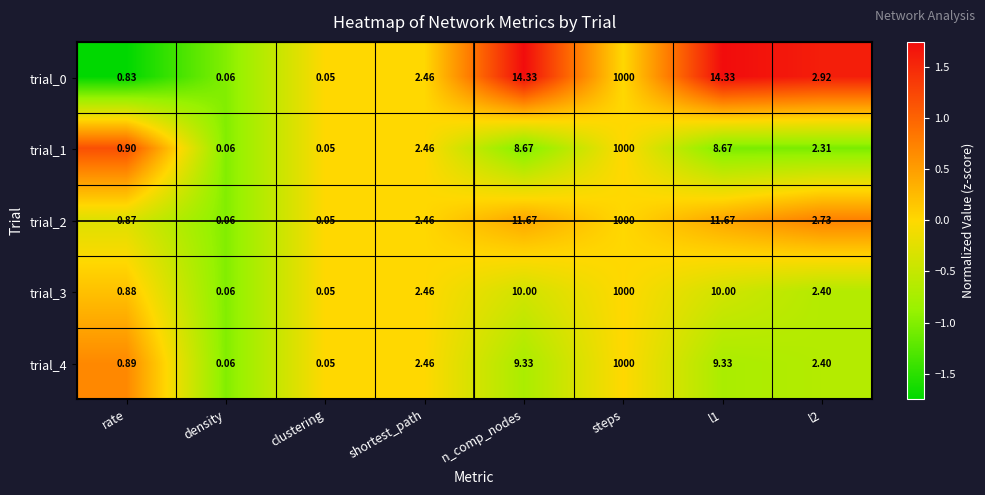

Count the number of categories in the chart.

8